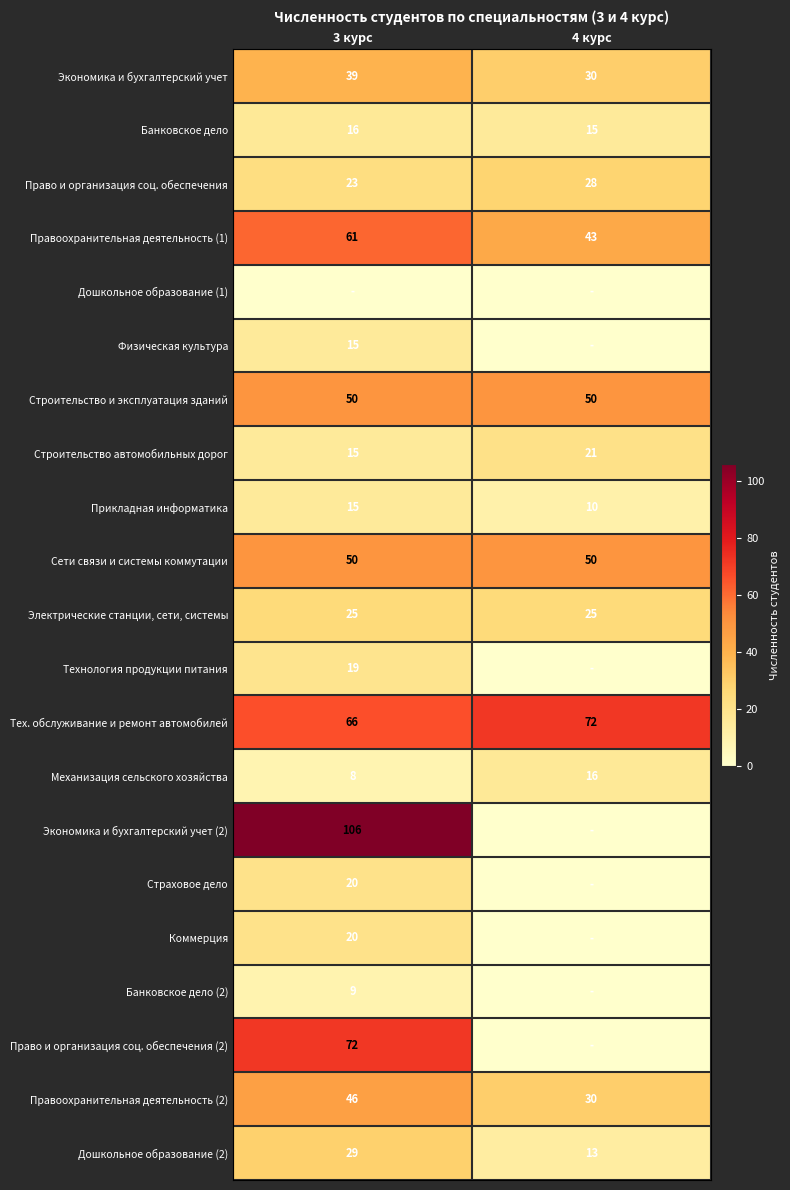

What is the average value of the Строительство автомобильных дорог series?

18